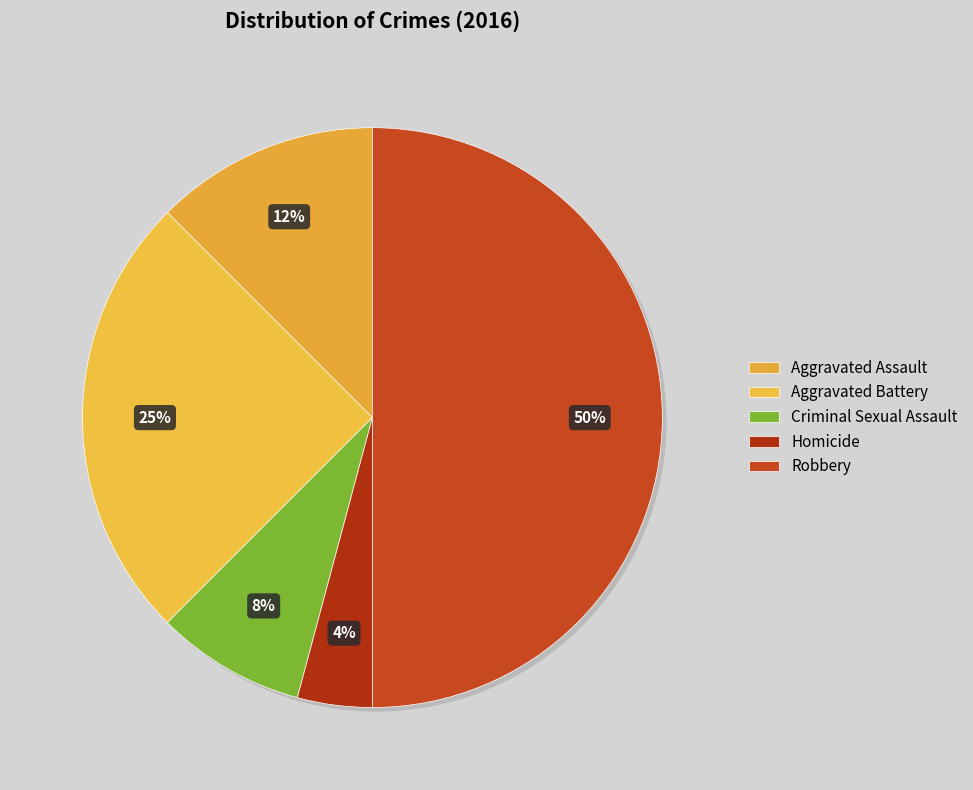

Which has a higher value, Aggravated Assault or Aggravated Battery?

Aggravated Battery